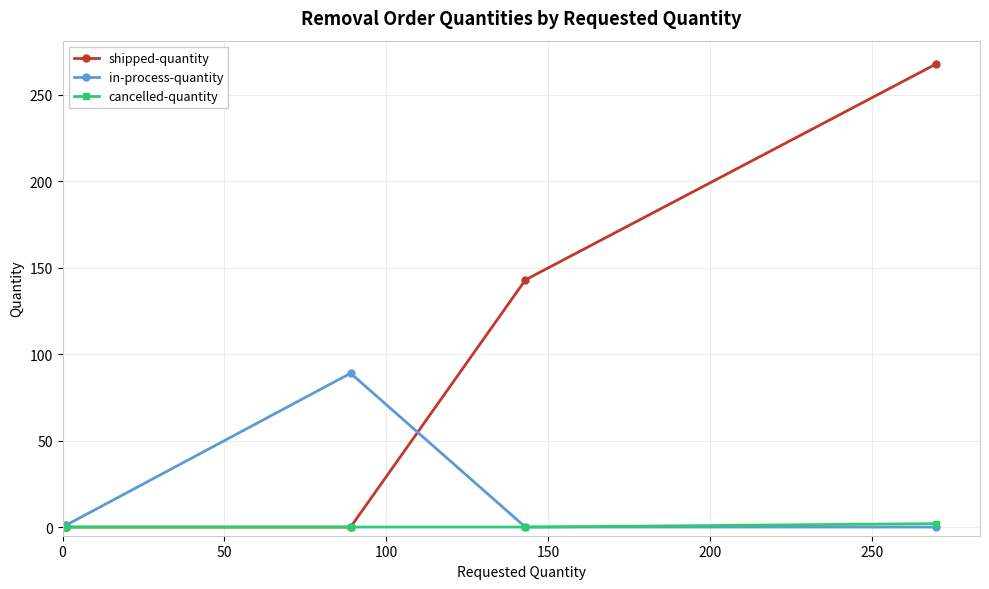

Which series has the largest total across all categories?

shipped-quantity